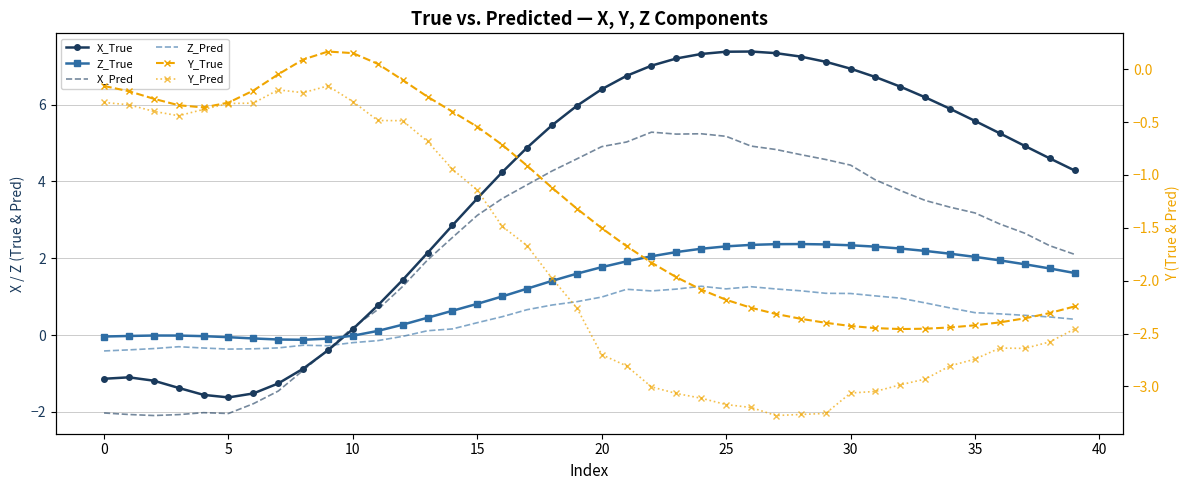

What is the approximate value of Z_True at 30?

2.3